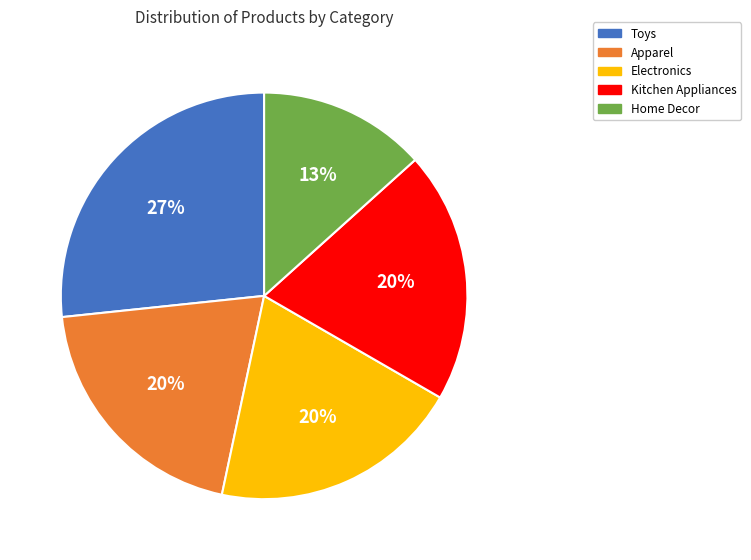

Do Kitchen Appliances and Home Decor together represent more than half of the pie?

No